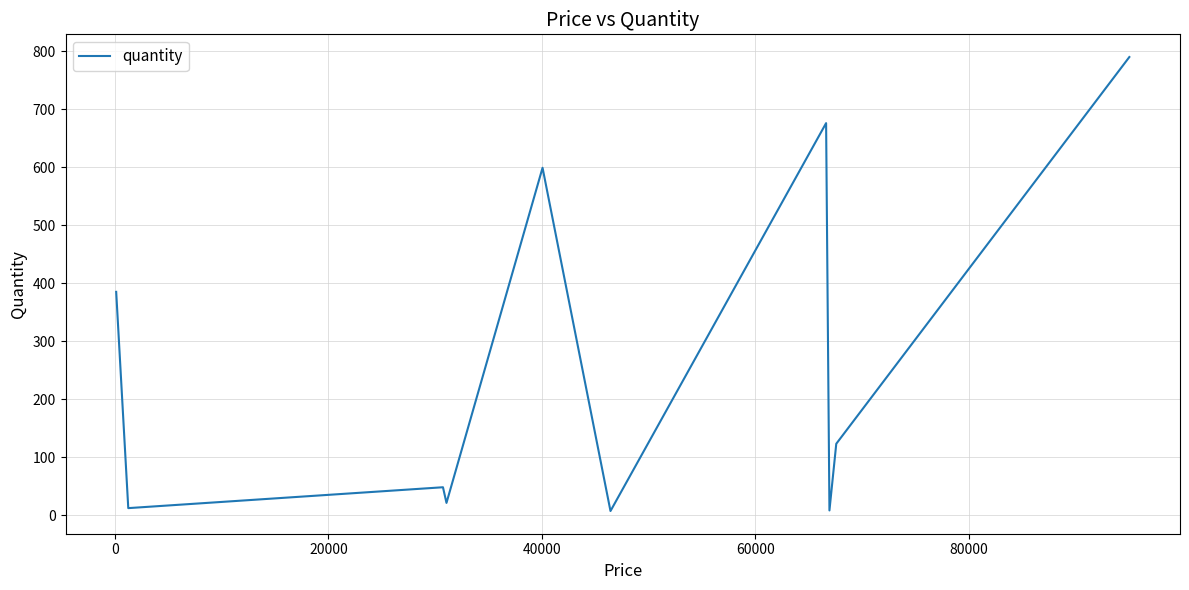

How many lines are shown in the chart?

1